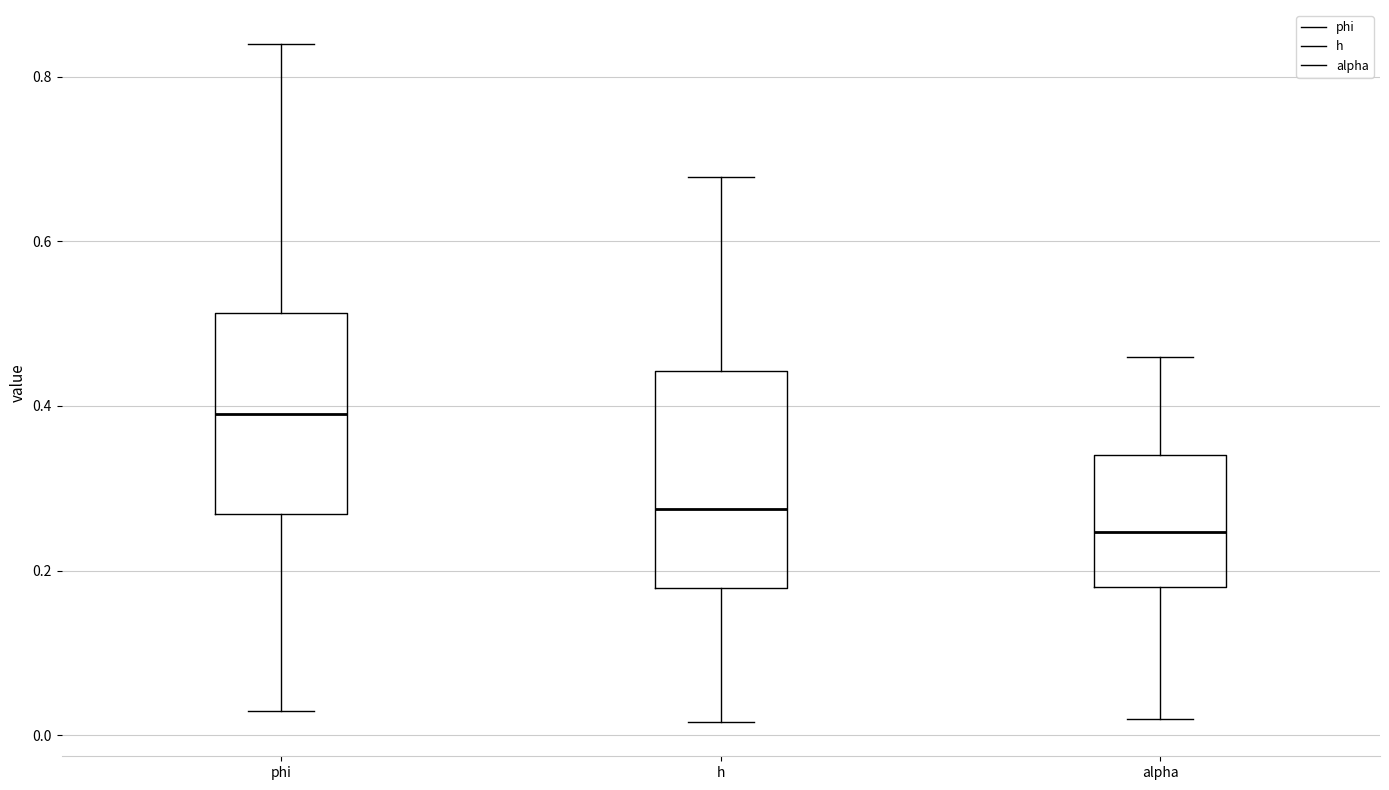

Which box has the highest median line?

phi